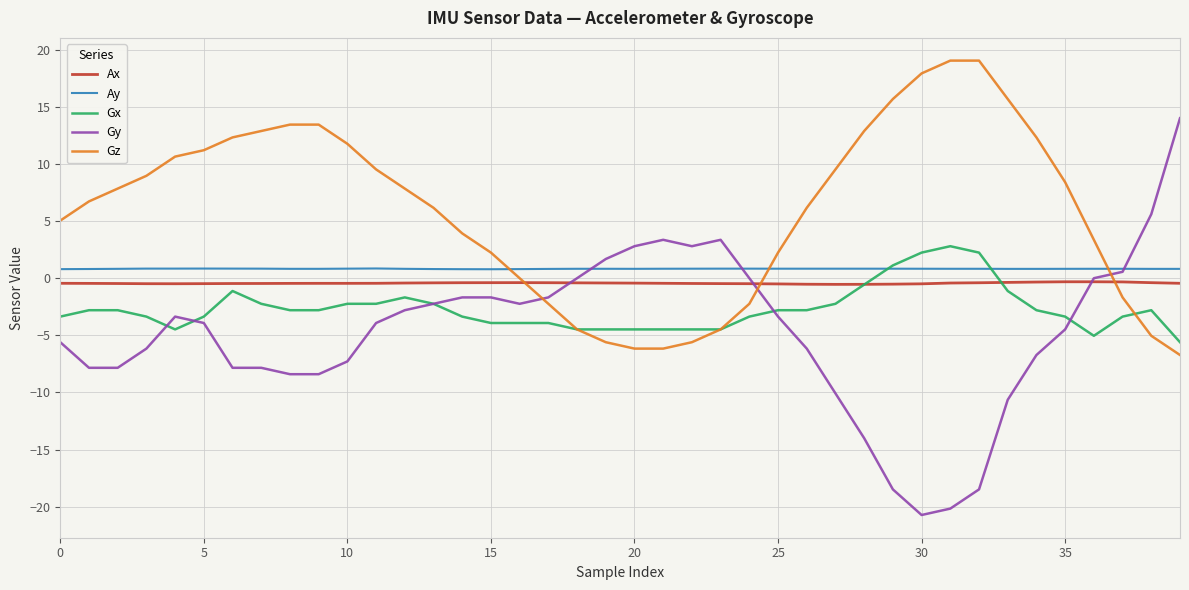

Which series has the largest total across all categories?

Gz